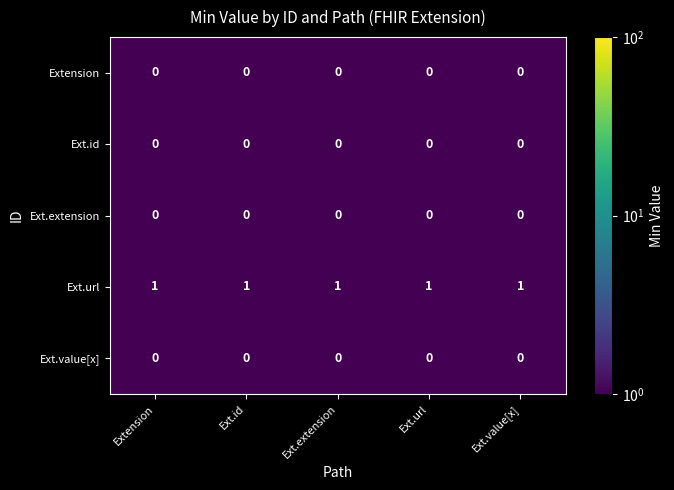

Is the value of Ext.url at Extension greater than the value of Ext.extension at Ext.id?

Yes